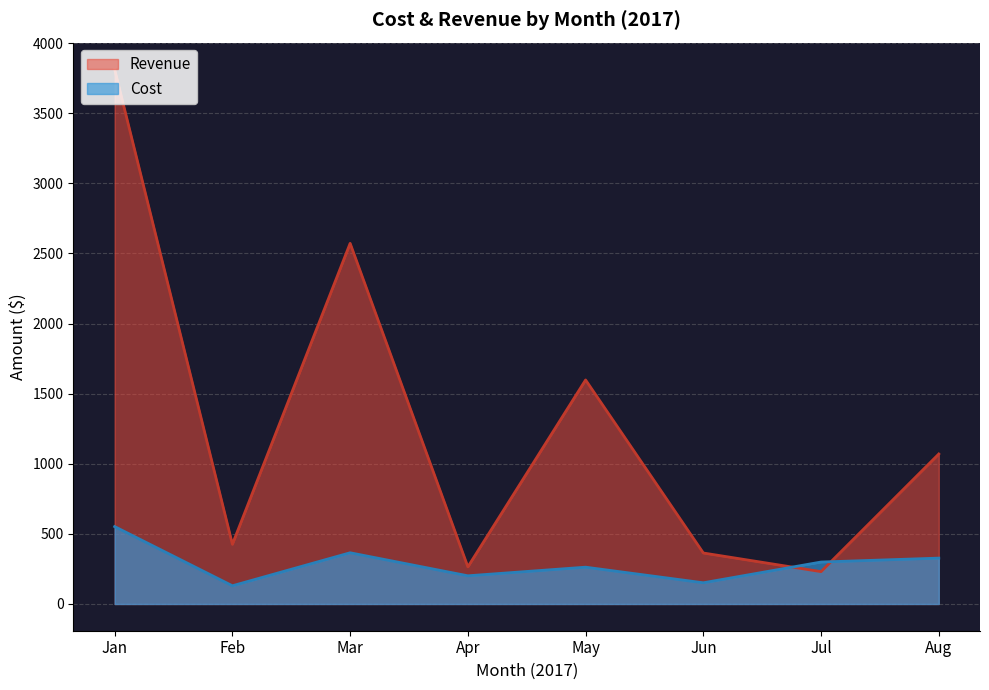

Which series has the widest spread of values?

Revenue